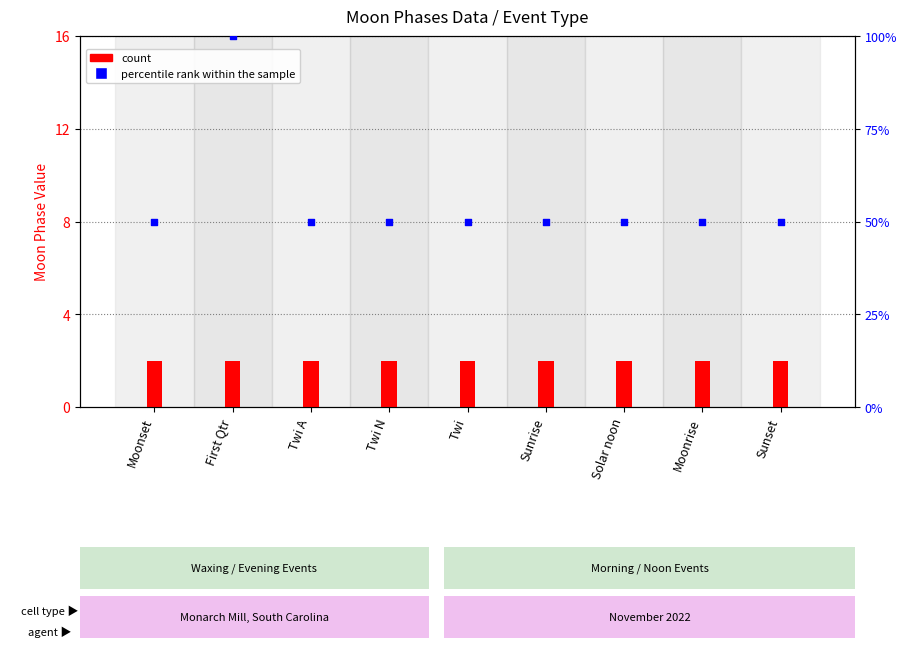

Which series reaches the minimum Y coordinate?

count